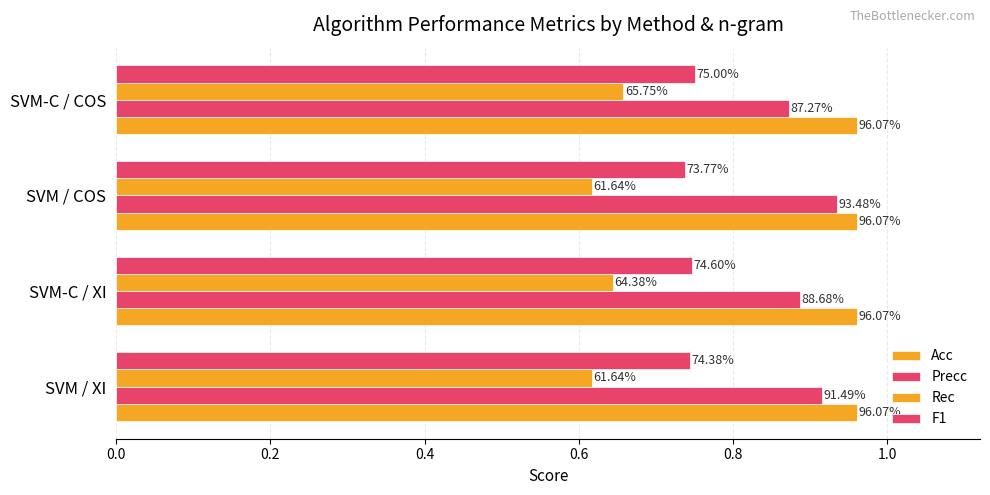

Are the bars horizontal?

Yes